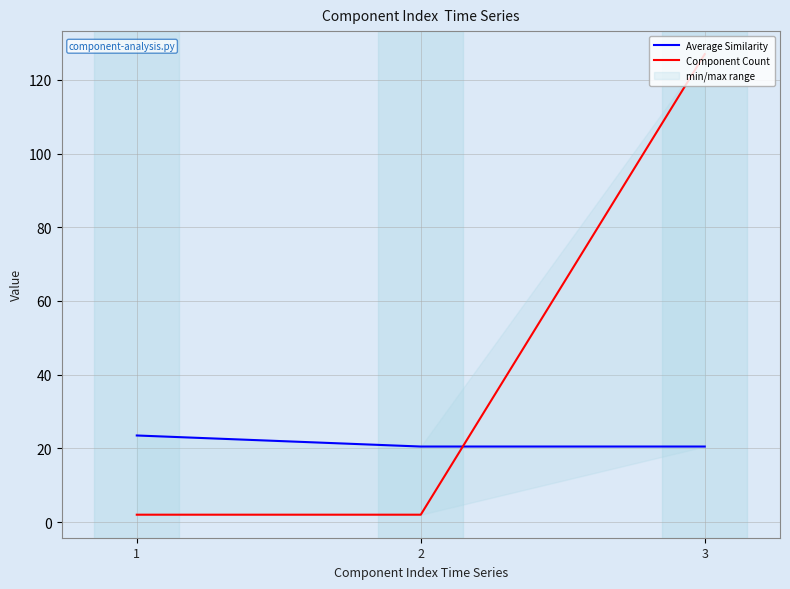

What is the difference between the maximum and minimum values in the Average Similarity series?

3.0